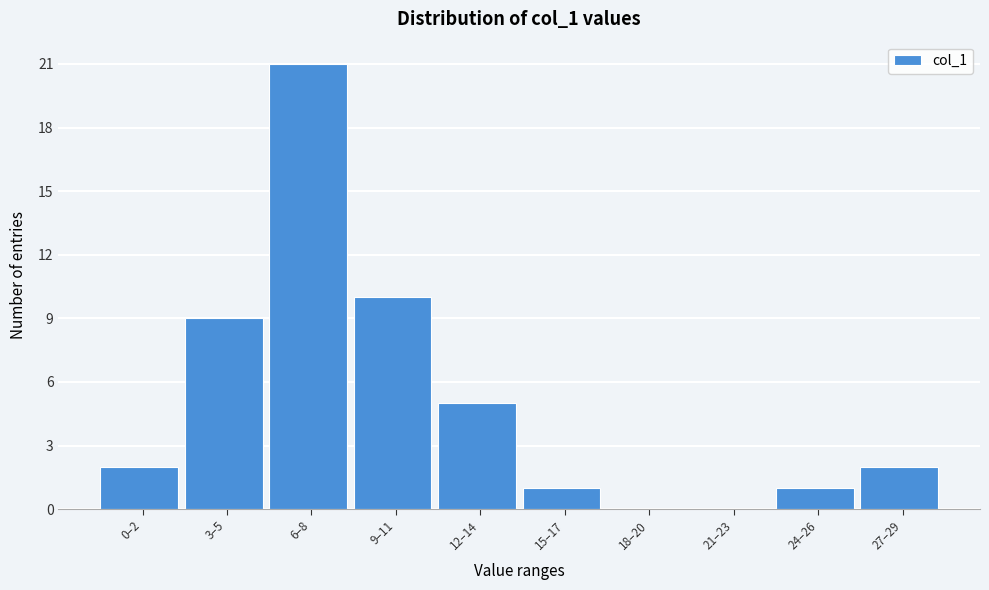

Reading right to left, transcribe all the data shown in this chart.

27–29=2	24–26=1	21–23=0	18–20=0	15–17=1	12–14=5	9–11=10	6–8=21	3–5=9	0–2=2